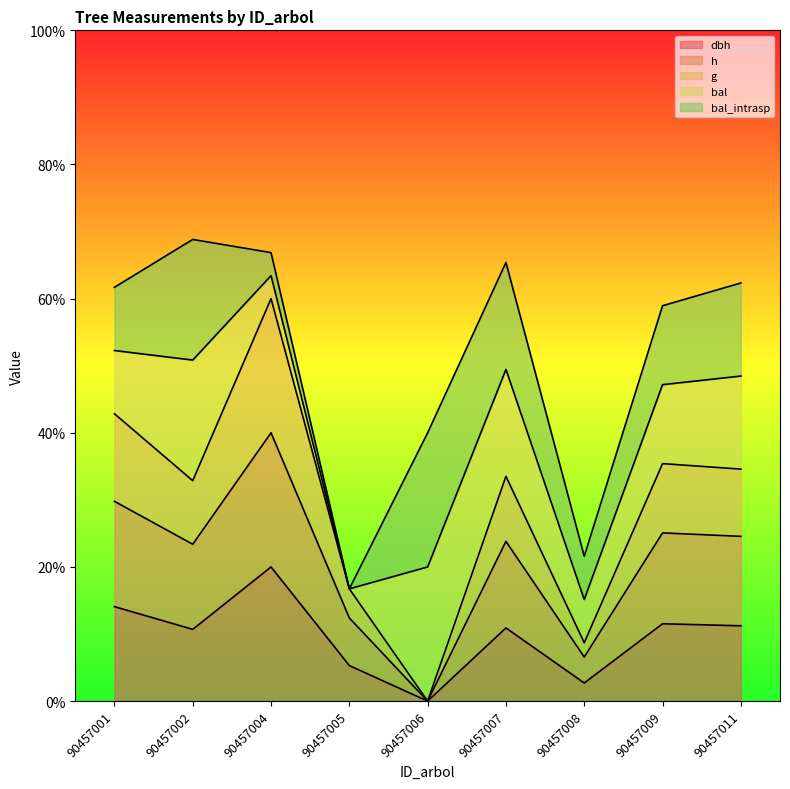

What is the value of the dbh point at the 8th from the left?

11.5